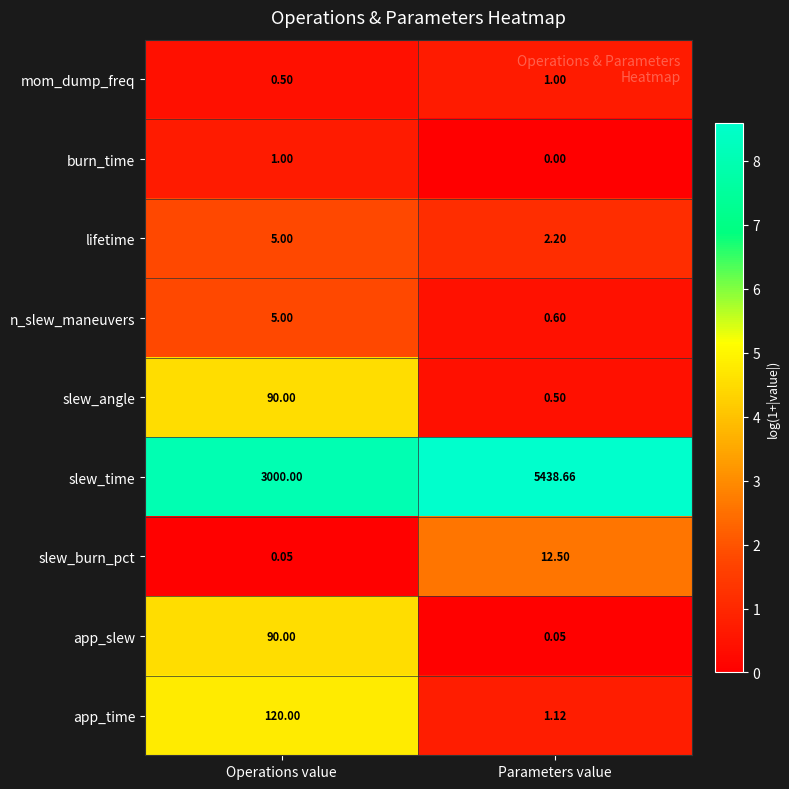

Which category has the lowest value across all series?

Parameters value